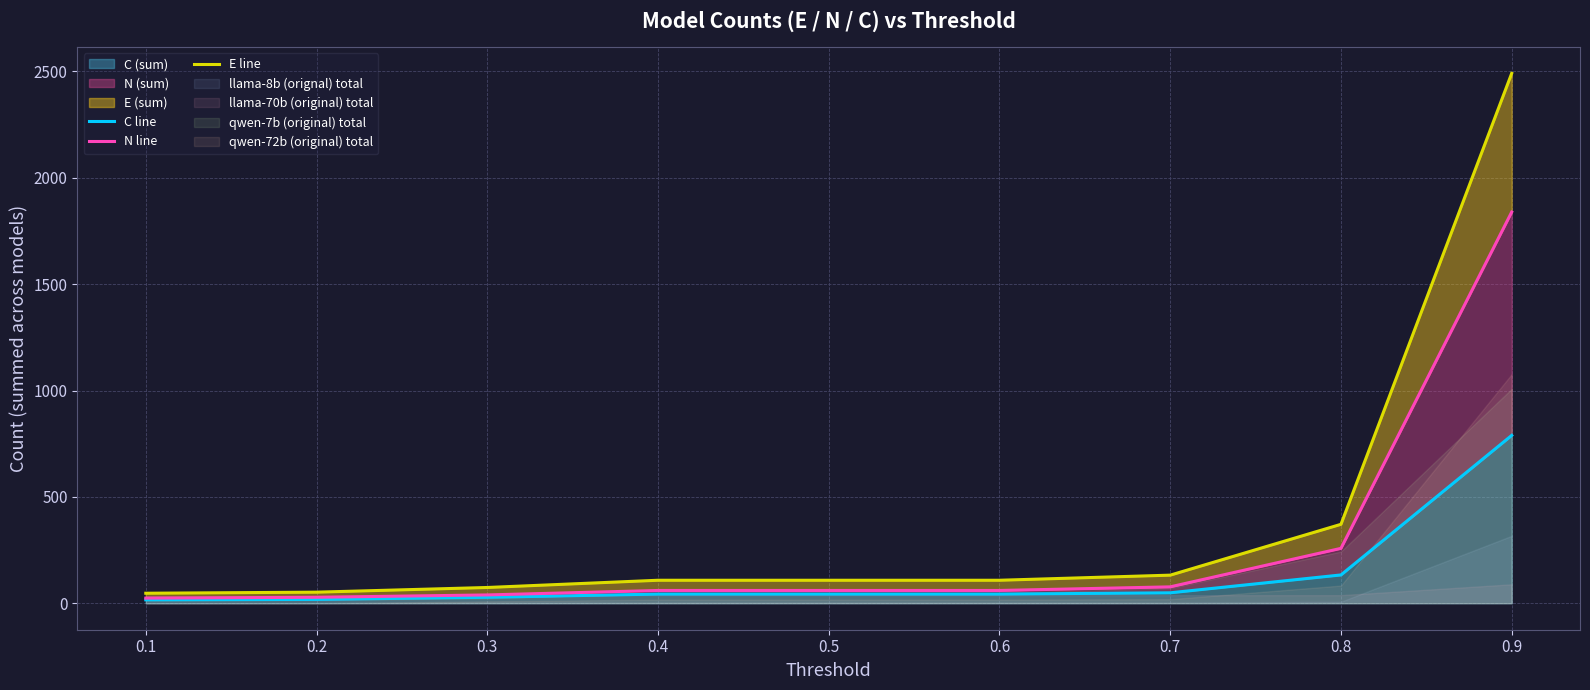

Between 0.4 and 0.9, which series saw the biggest shift?

E line